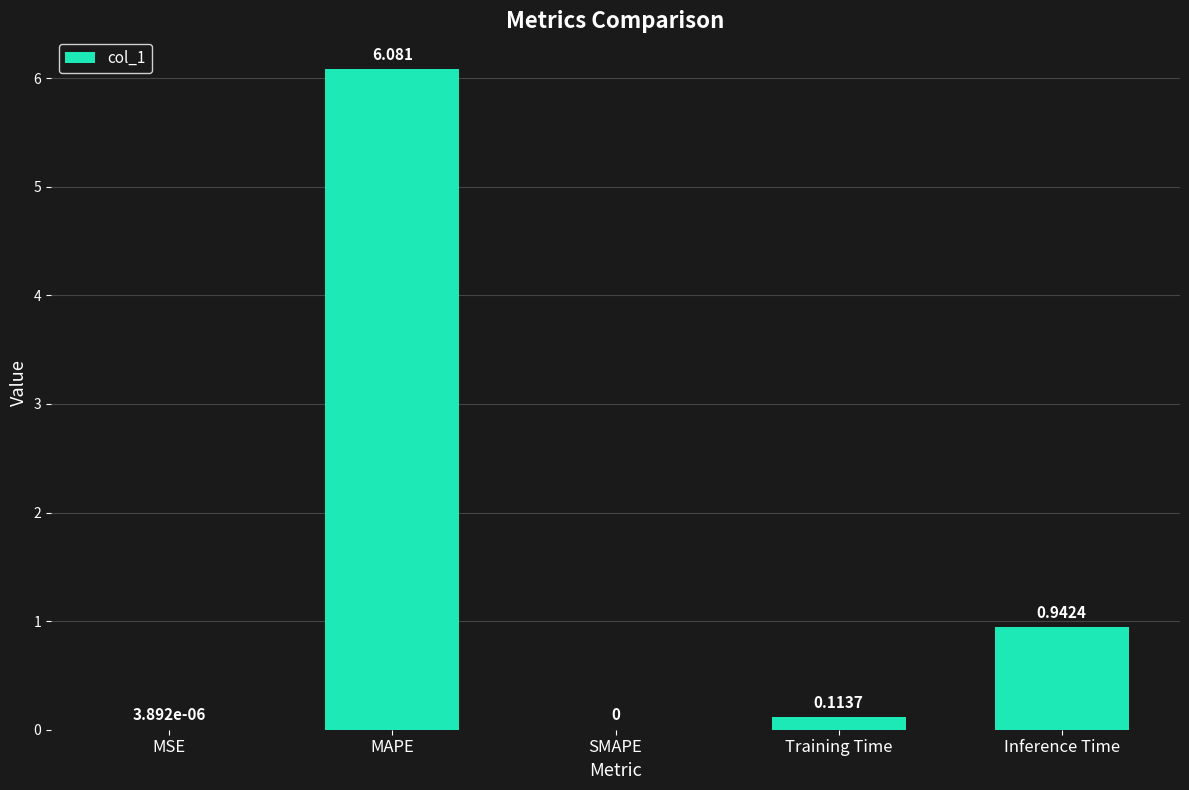

At which label is the value closest to 3?

Inference Time